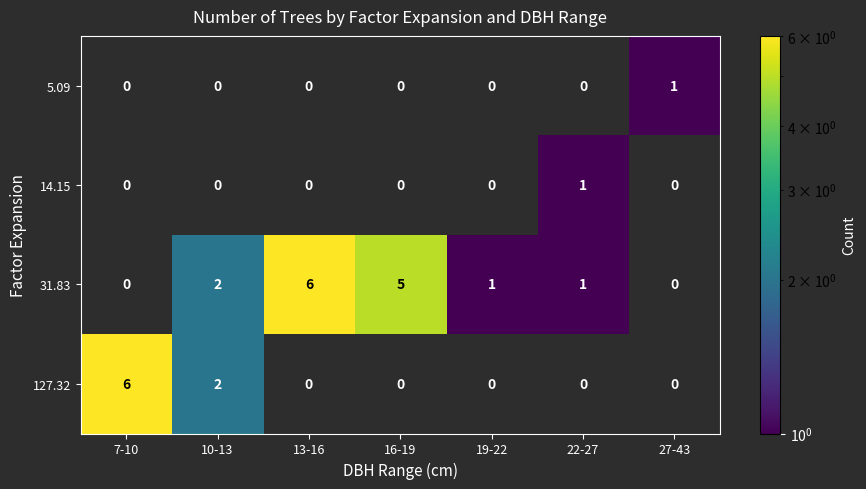

How many data points does each series have?

7